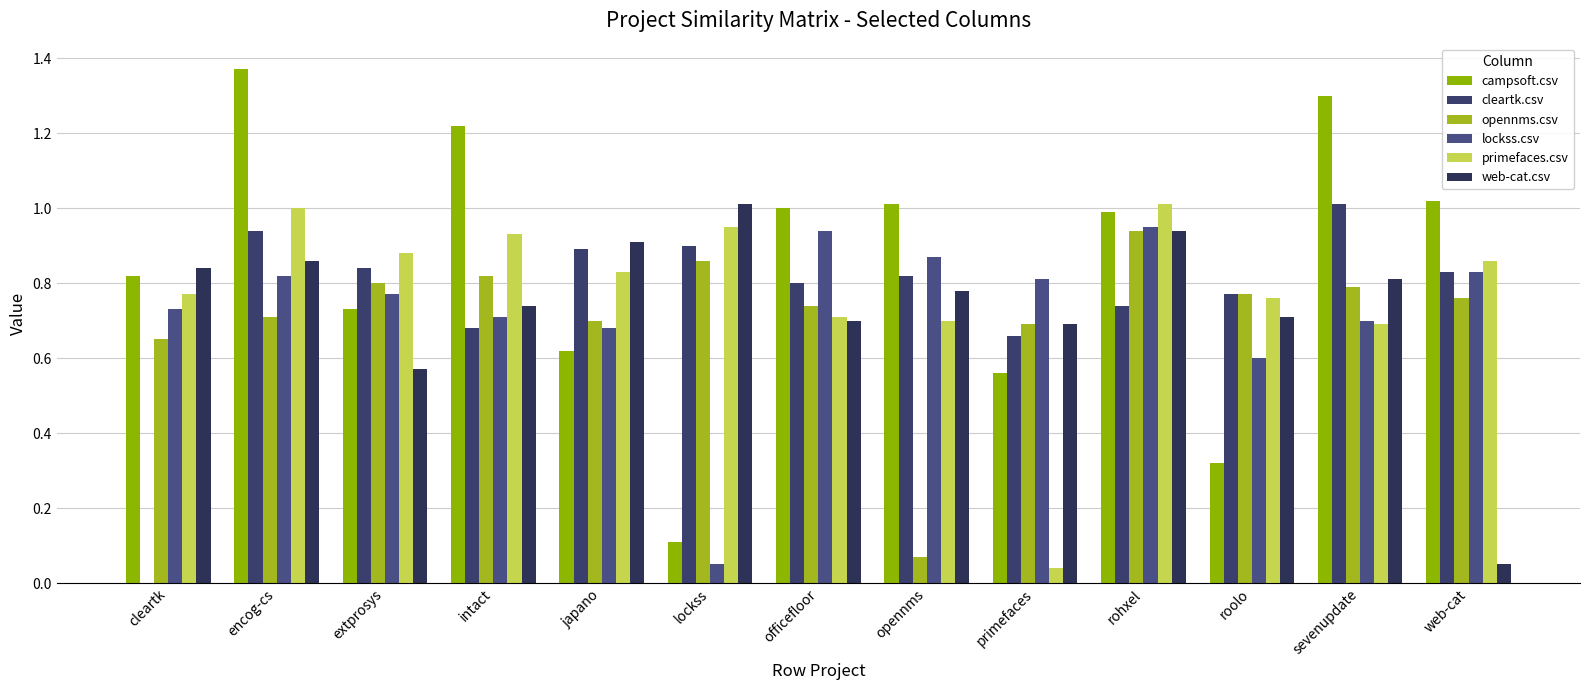

What is the difference between the lockss.csv values at japano and rohxel?

0.3